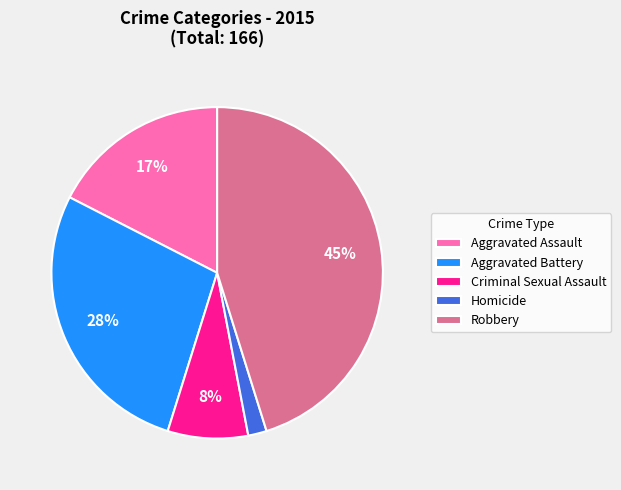

Do Criminal Sexual Assault and Robbery together represent more than half of the pie?

Yes